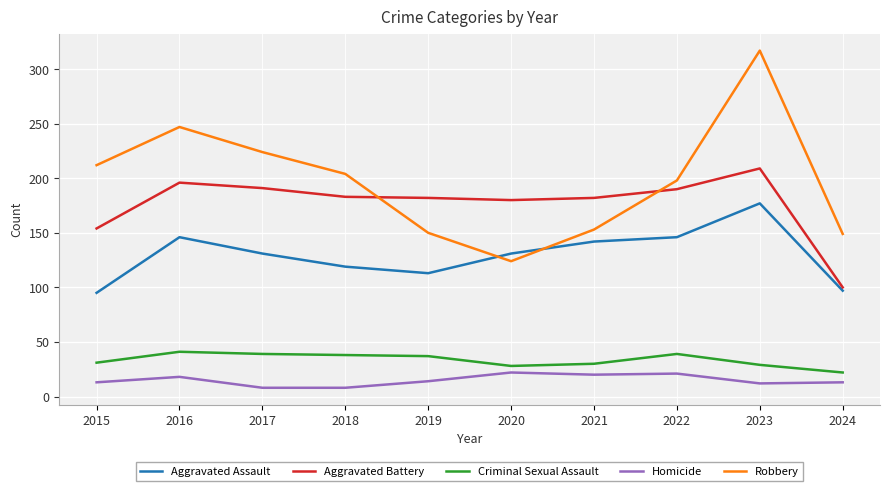

What is the spread (max minus min) of values at 2015?

199